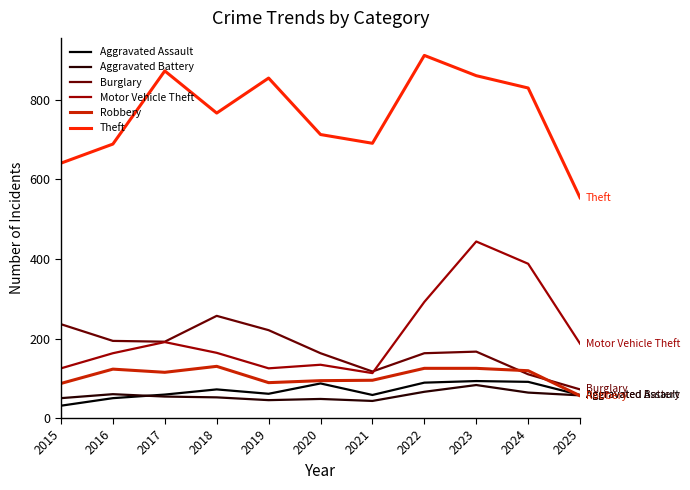

Which series changed the most between 2022 and 2023?

Motor Vehicle Theft